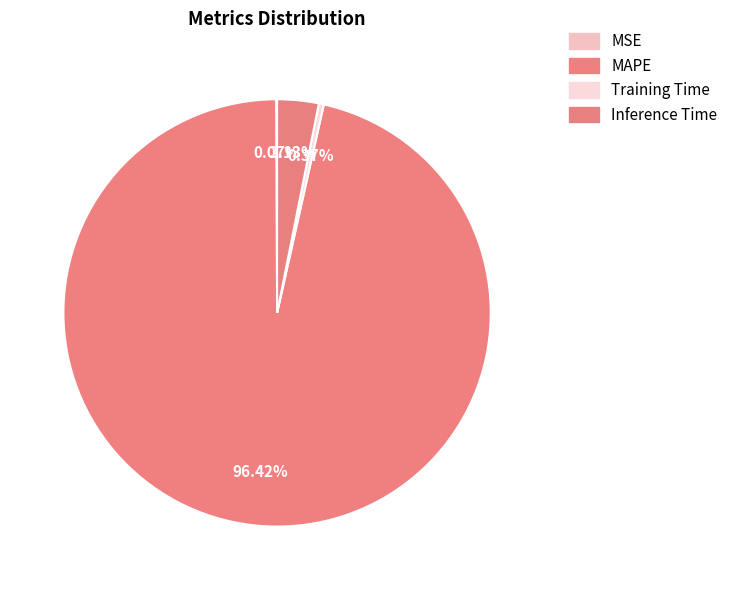

Is MAPE the majority of the pie?

Yes